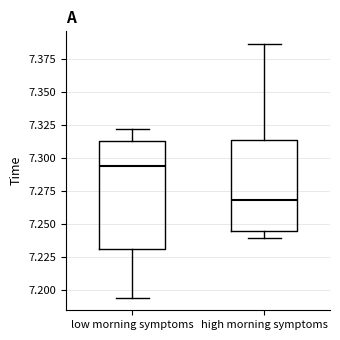

Which box's median line is the lowest?

high morning symptoms